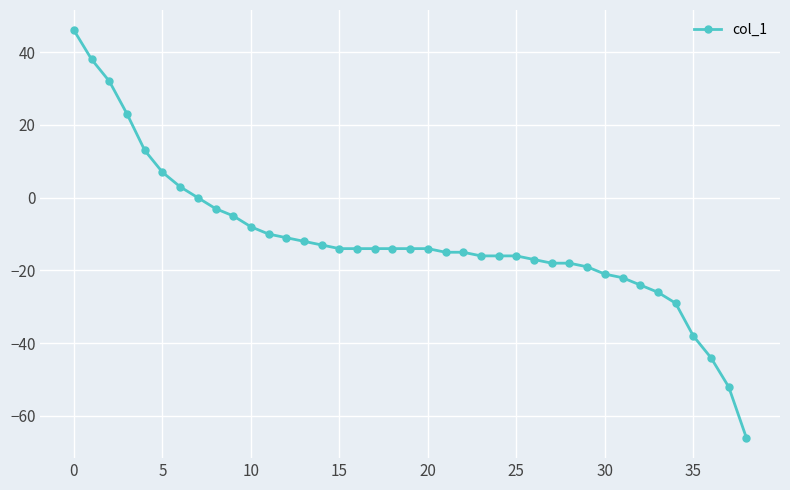

What is the greatest value displayed?

46